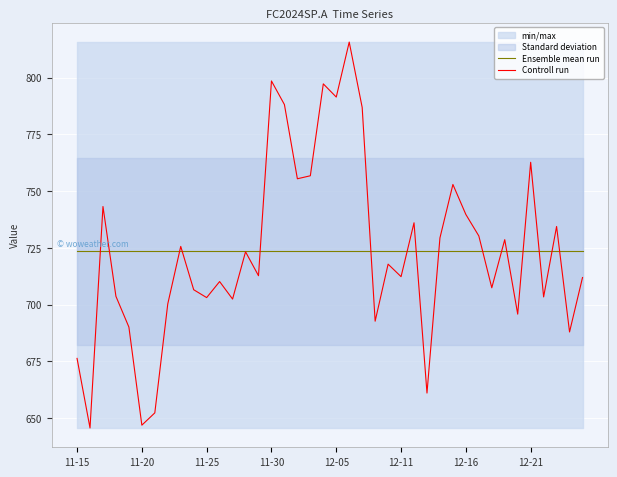

Which series has the largest total across all categories?

Ensemble mean run